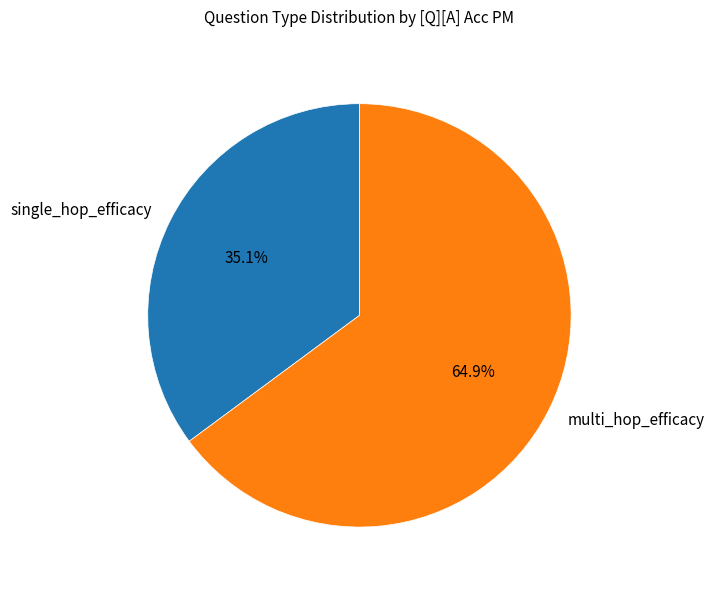

Rank the categories by value from highest to lowest.

multi_hop_efficacy, single_hop_efficacy